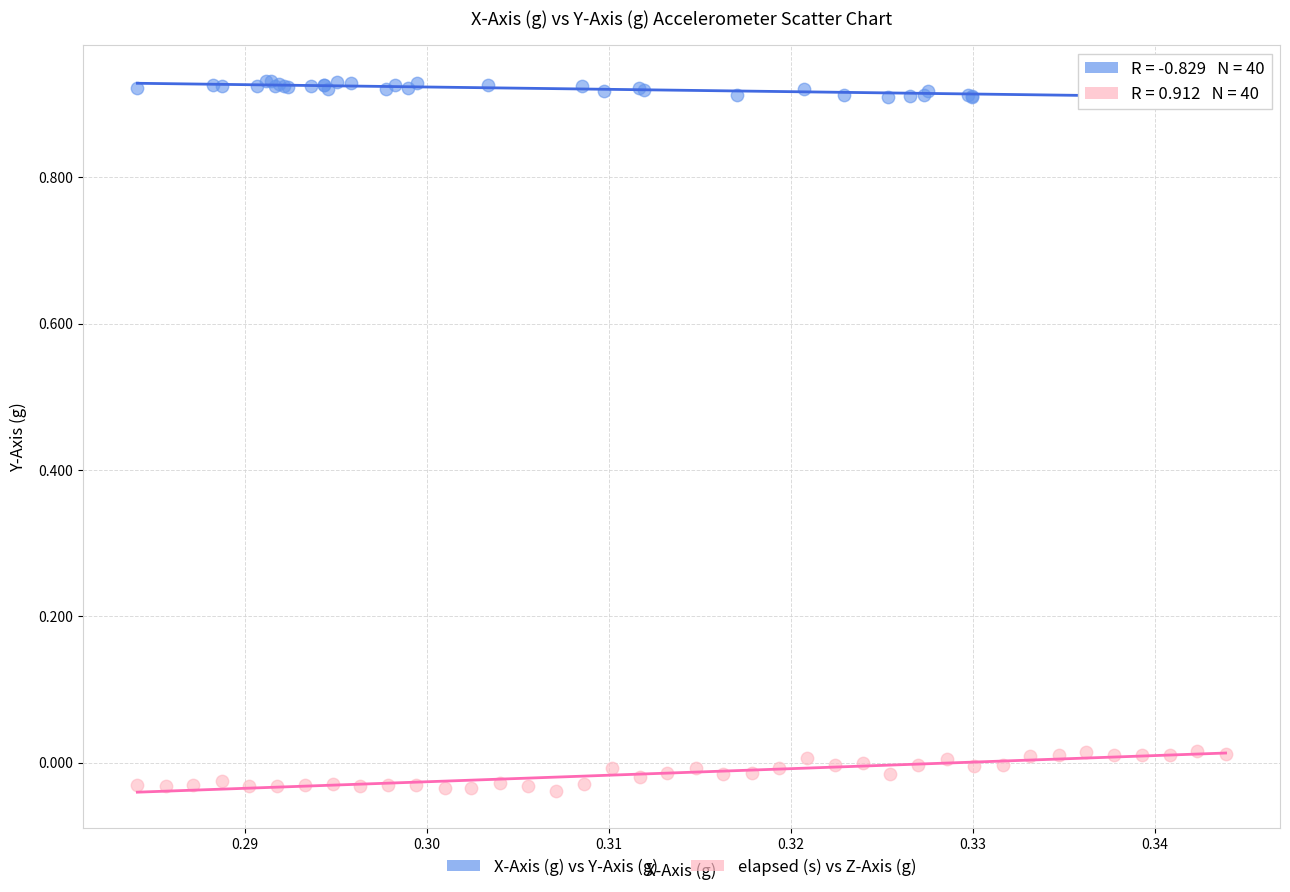

Which series reaches the minimum Y coordinate?

elapsed (s) vs Z-Axis (g)